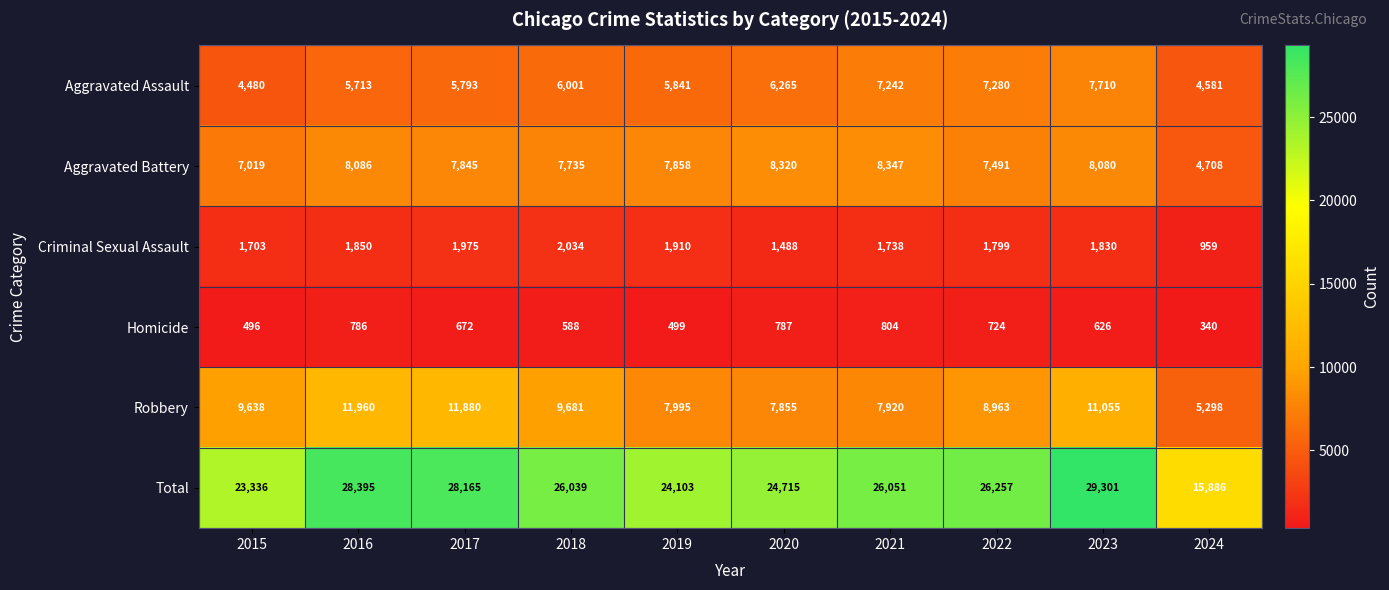

What is the average value of the Criminal Sexual Assault series?

1729